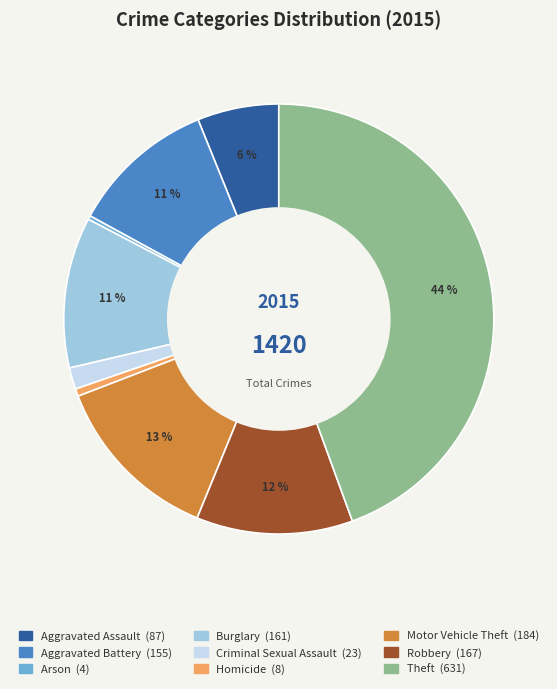

To the nearest percent, what is the difference between the Theft and Motor Vehicle Theft slice percentages?

31%